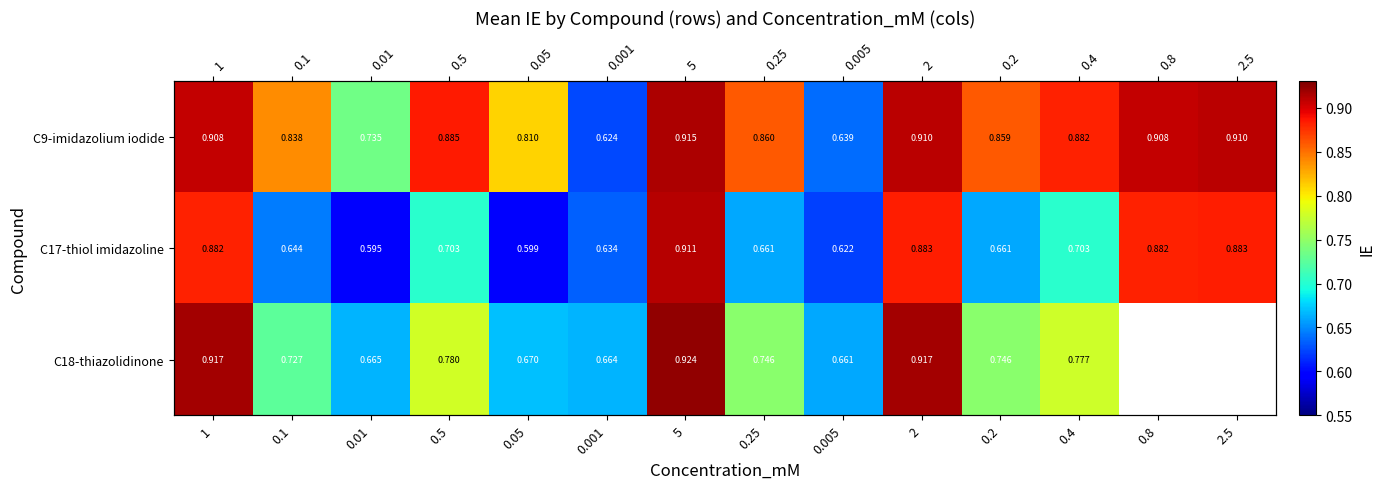

At how many categories does at least one series exceed 0?

14